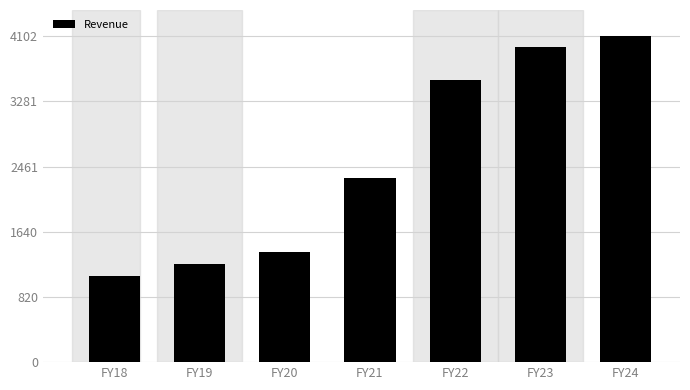

Reading left to right, what are all the values shown in this chart?

FY18=1088.2	FY19=1230.6	FY20=1386.0	FY21=2313.4	FY22=3555.0	FY23=3962.3	FY24=4102.1